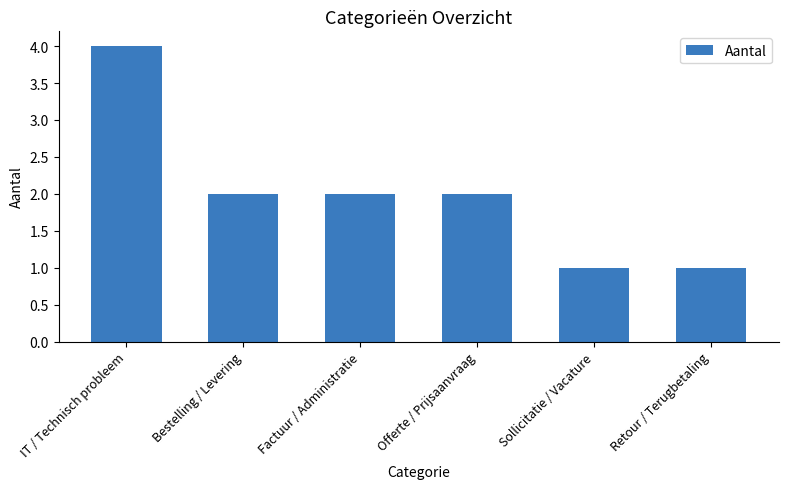

Reading left to right, transcribe all the data shown in this chart.

4	2	2	2	1	1